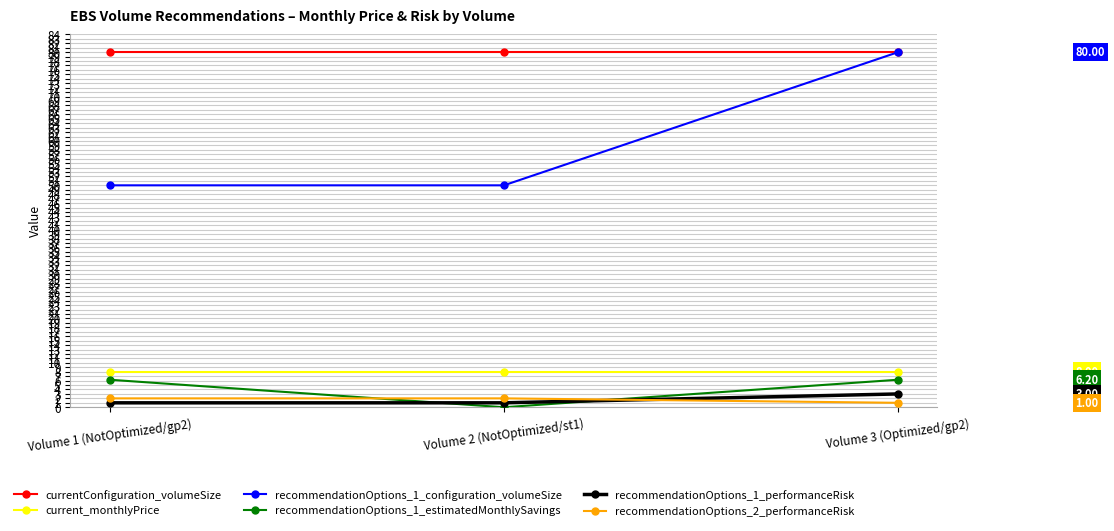

What is the difference between the recommendationOptions_1_configuration_volumeSize values at Volume 1 (NotOptimized/gp2) and Volume 3 (Optimized/gp2)?

30.0